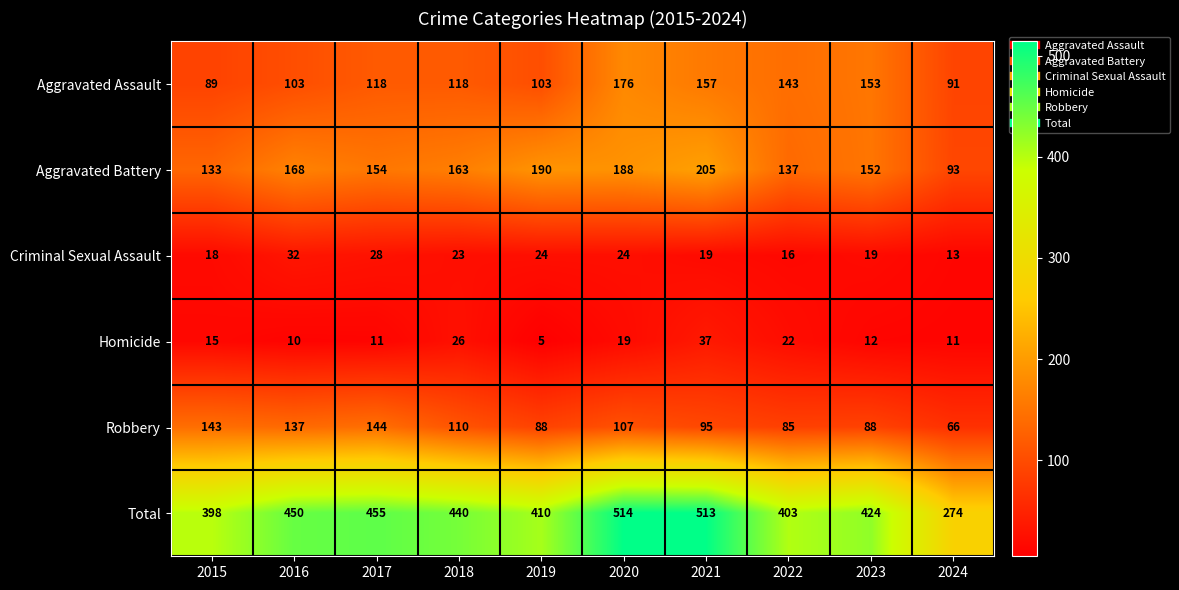

What is the lowest value of the Criminal Sexual Assault series?

13